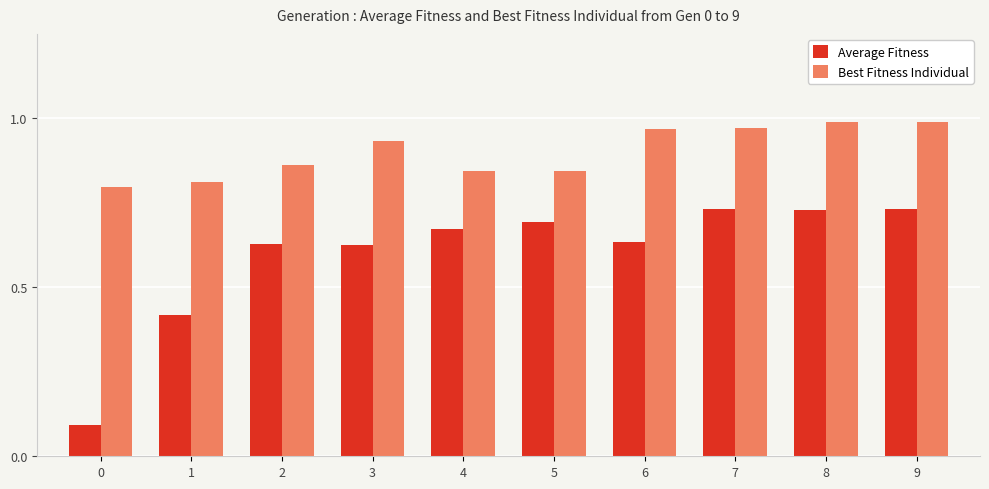

What is the sum of the Average Fitness values at 8 and 7?

1.5